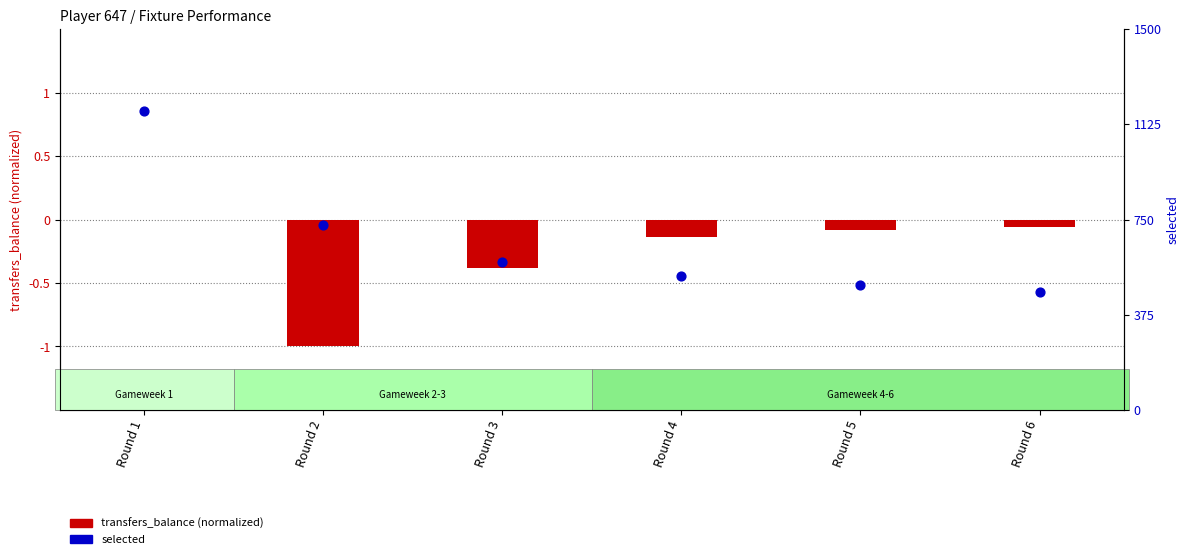

Which series contains the highest Y value?

selected